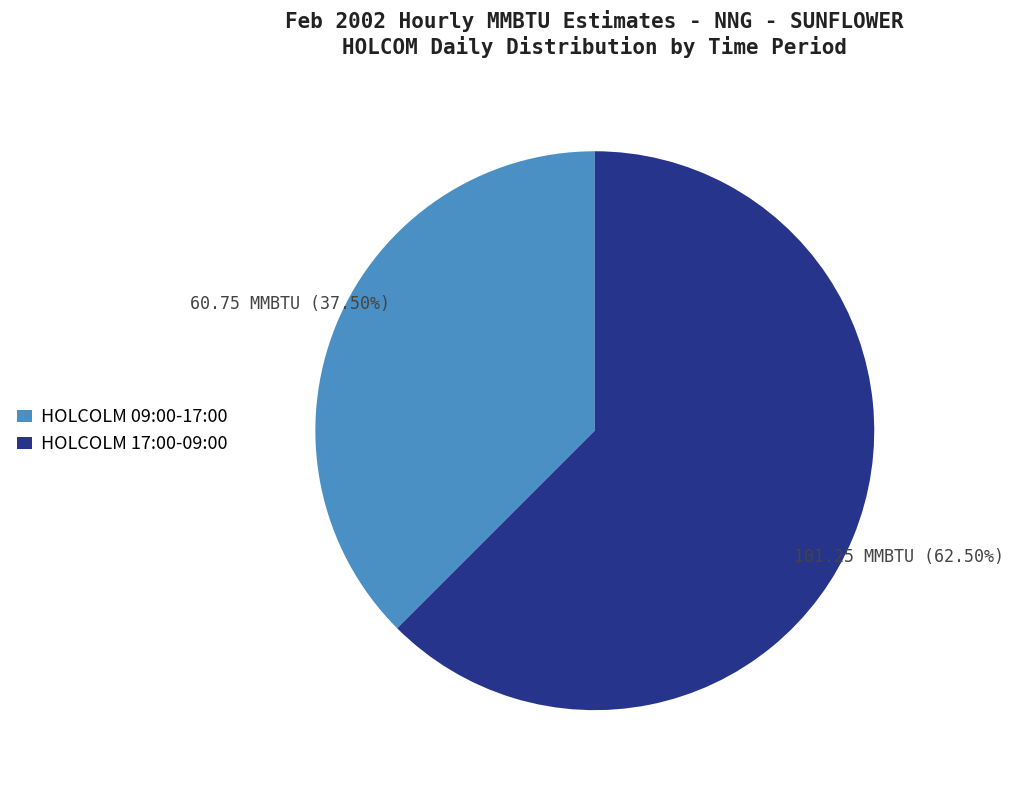

Which category has the smallest portion of the pie?

HOLCOLM 09:00-17:00